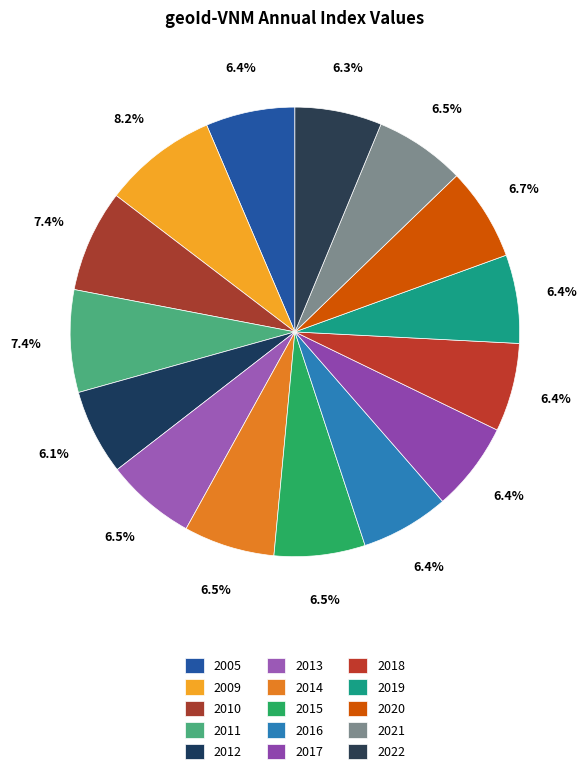

Which category has the biggest portion of the pie?

2009